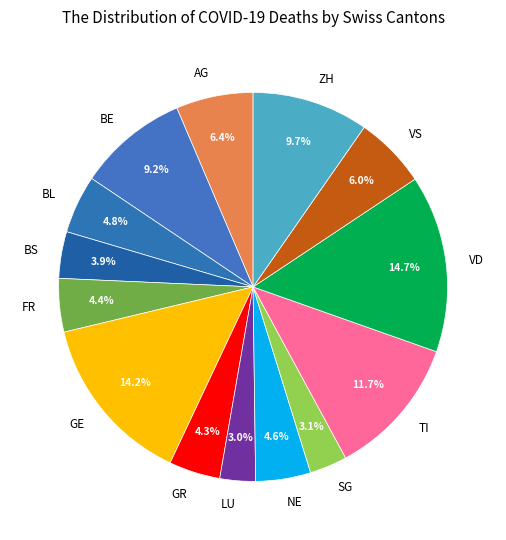

Between NE and VS, which is larger?

VS